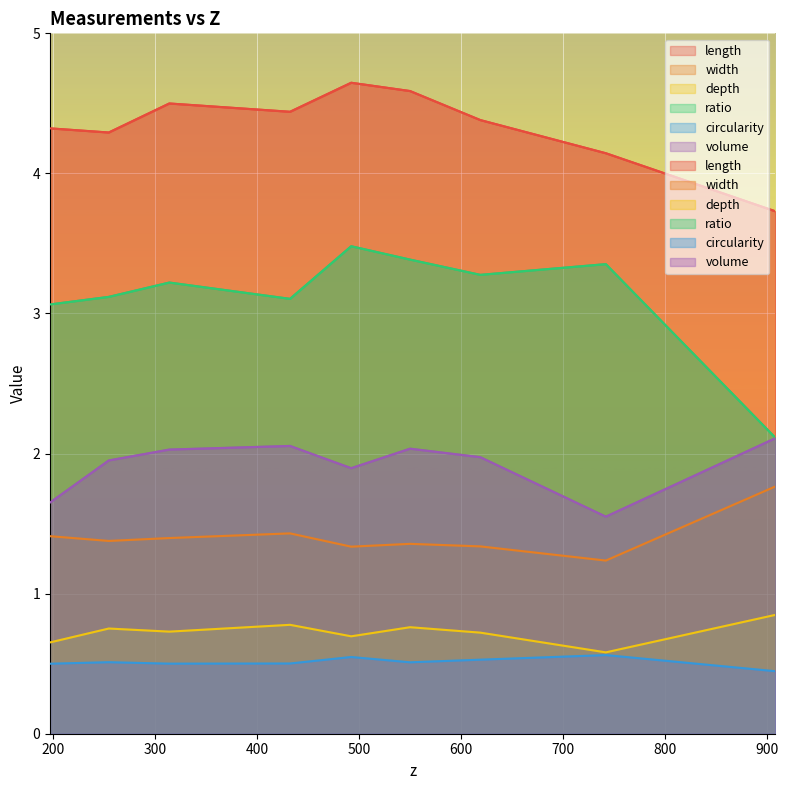

Which series has the largest total across all categories?

length